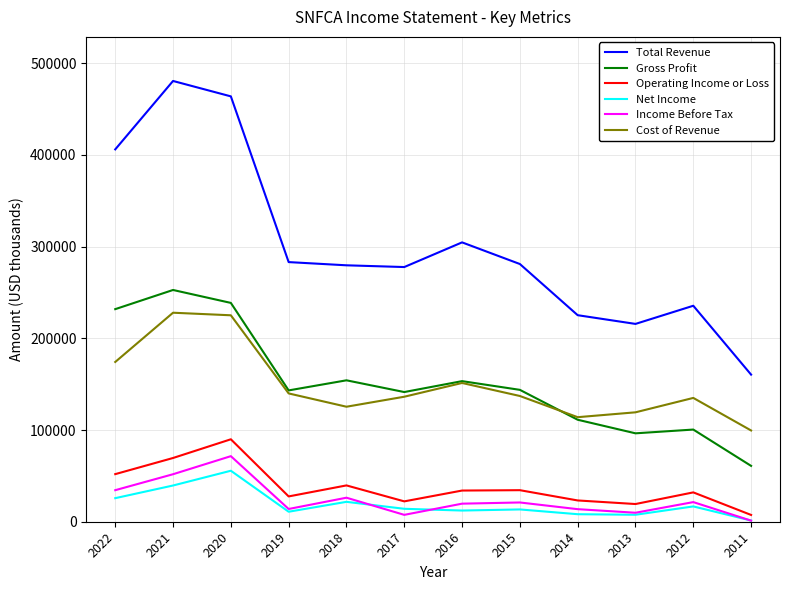

Which category has the lowest value across all series?

2011